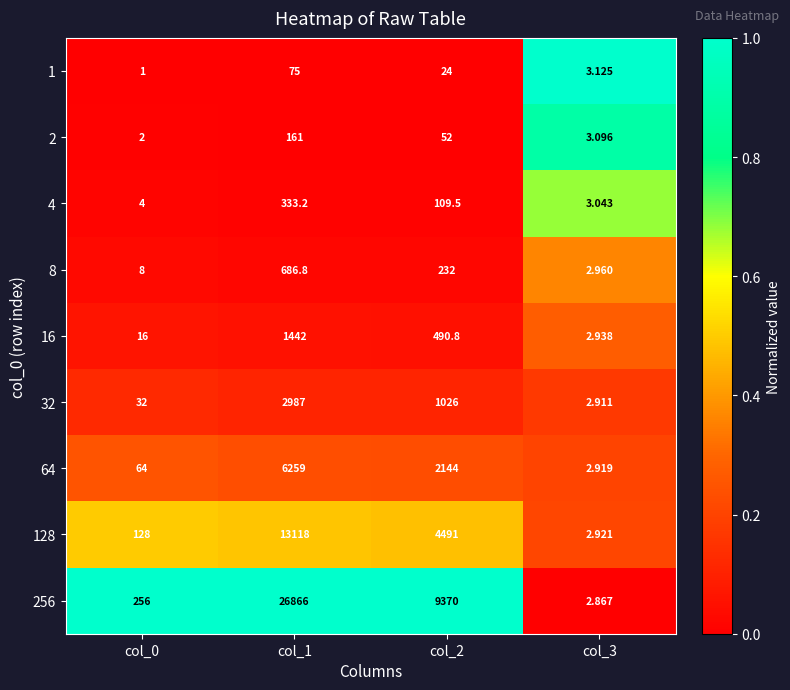

Rank the series by their maximum value, from lowest to highest.

1, 2, 4, 8, 16, 32, 64, 128, 256